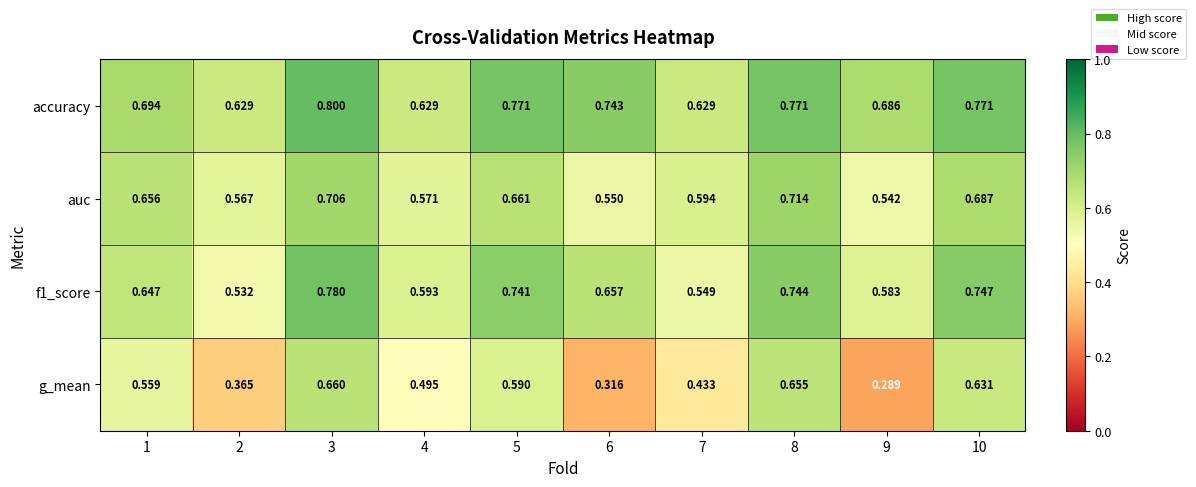

Count the number of data series in this chart.

4